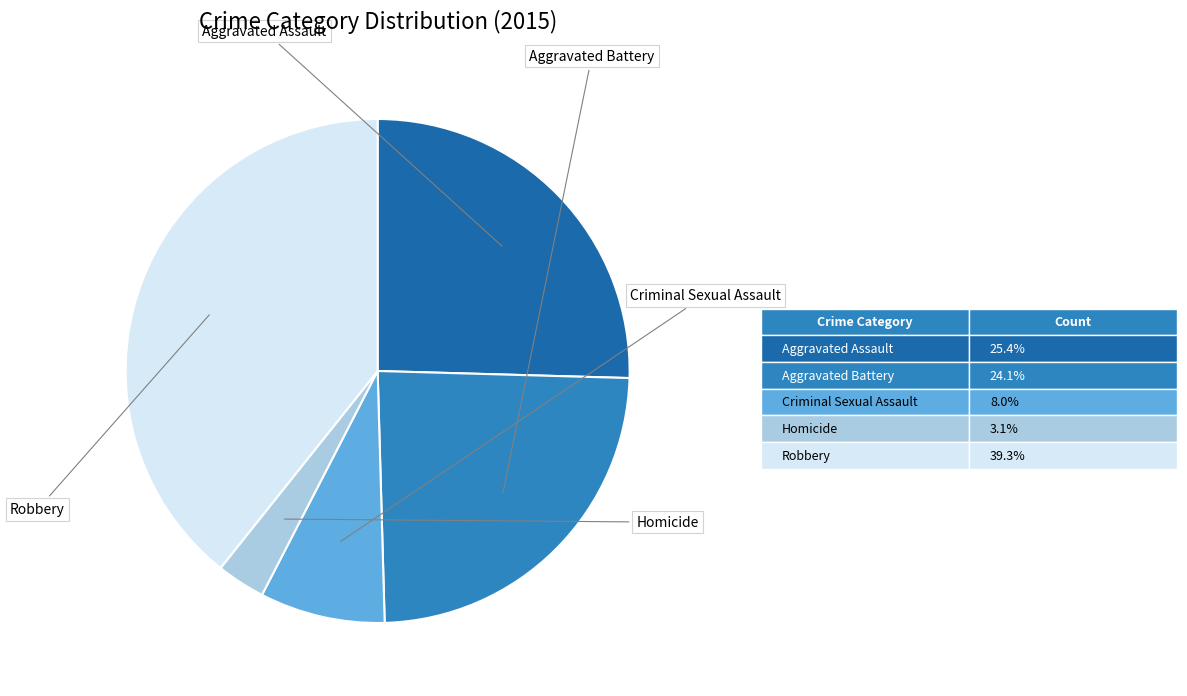

Is there any slice that represents more than half of the pie?

No